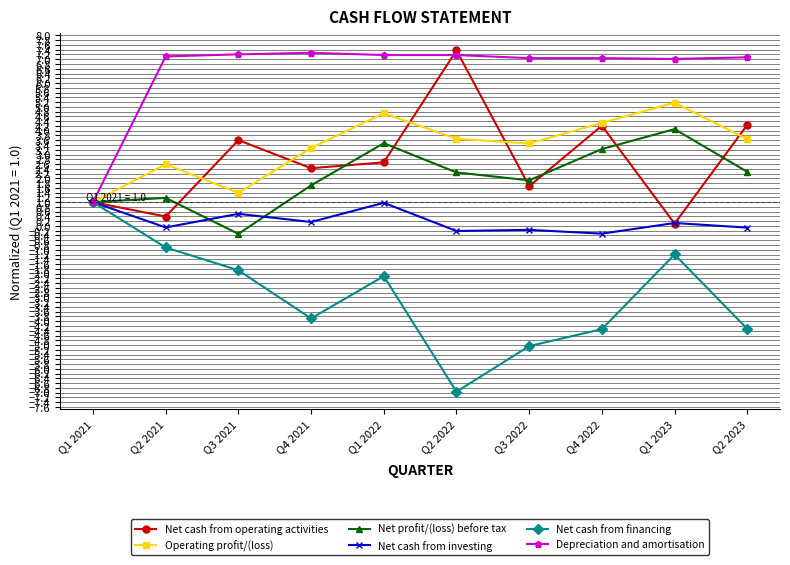

In Net cash from financing, how many points are higher than both neighbors (excluding endpoints)?

2